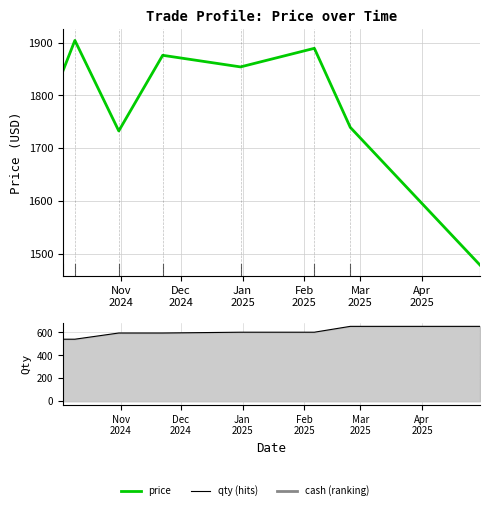

What is the difference between the maximum and minimum values in the price series?

424.7